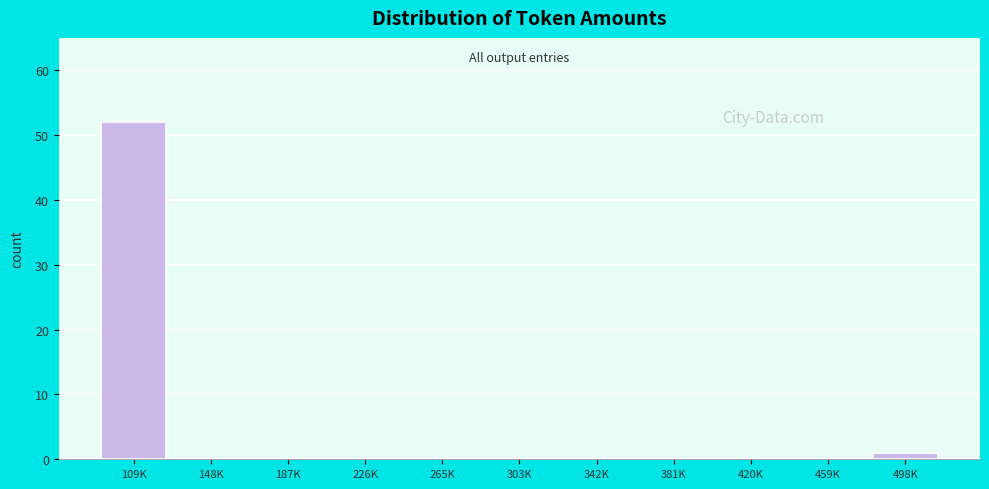

Reading left to right, what are all the values shown in this chart?

109K=52	148K=0	187K=0	226K=0	265K=0	303K=0	342K=0	381K=0	420K=0	459K=0	498K=1